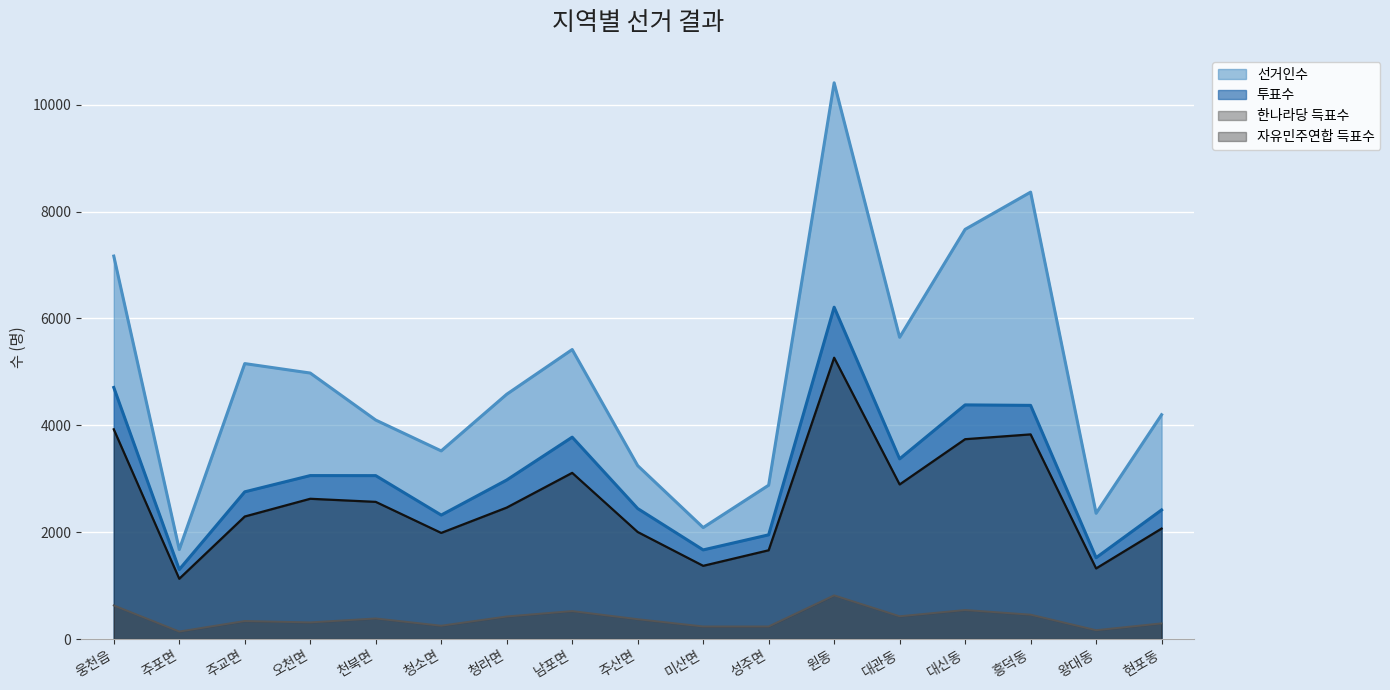

True or false: 투표수 and 선거인수 cross at least once.

False